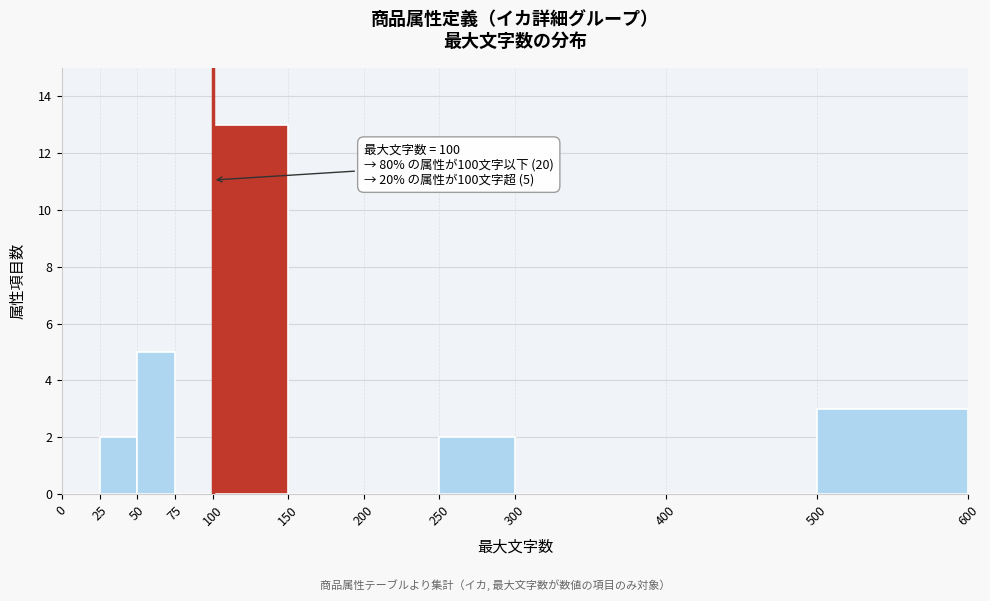

Over which range of the x-axis is the bar tallest?

100 to 150